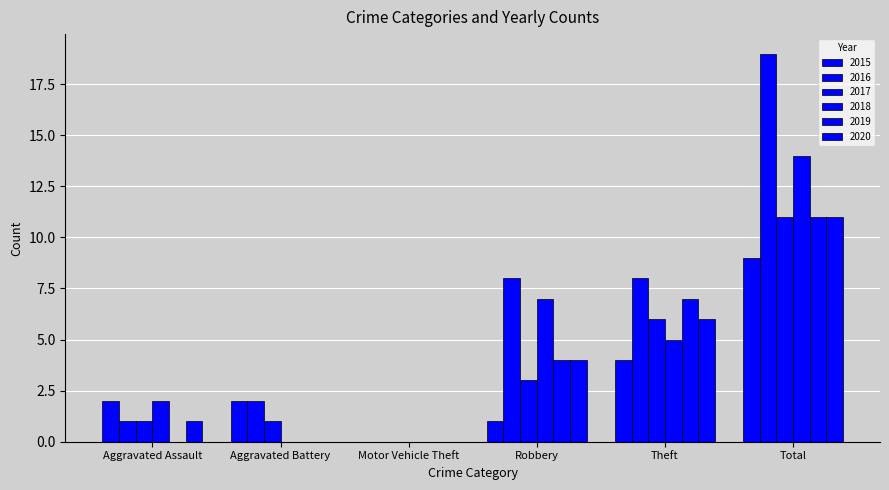

What is the average value of the 2017 series?

4